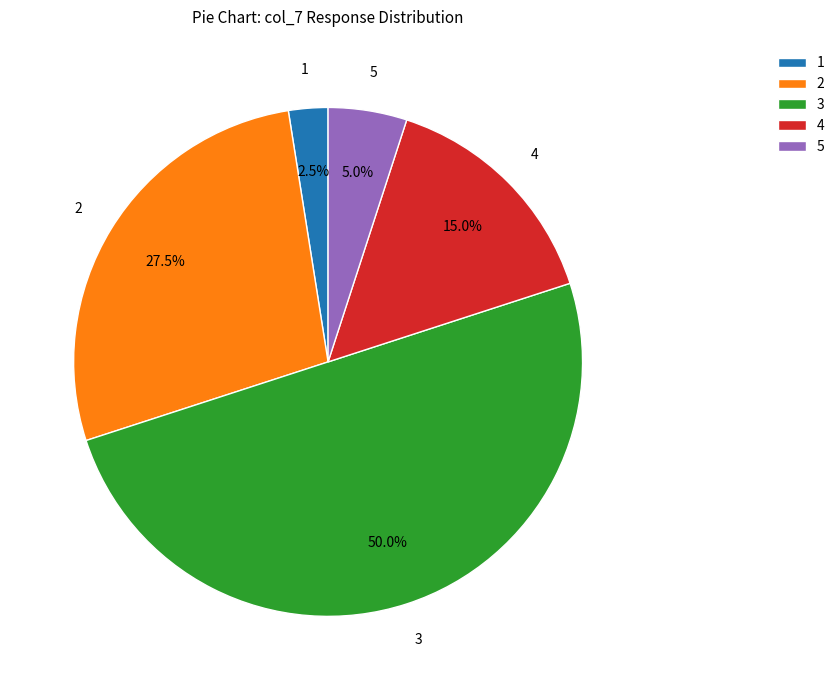

Which has a higher value, 4 or 1?

4